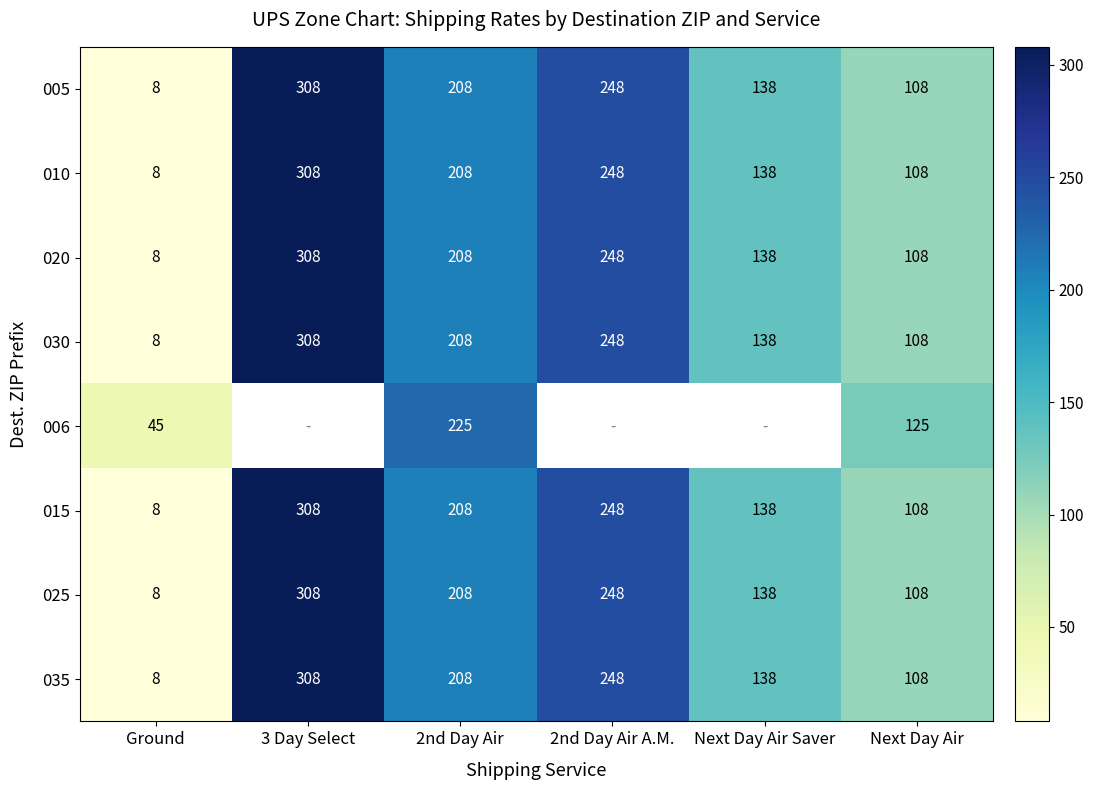

Rank the categories by 035 value from lowest to highest.

Ground, Next Day Air, Next Day Air Saver, 2nd Day Air, 2nd Day Air A.M., 3 Day Select